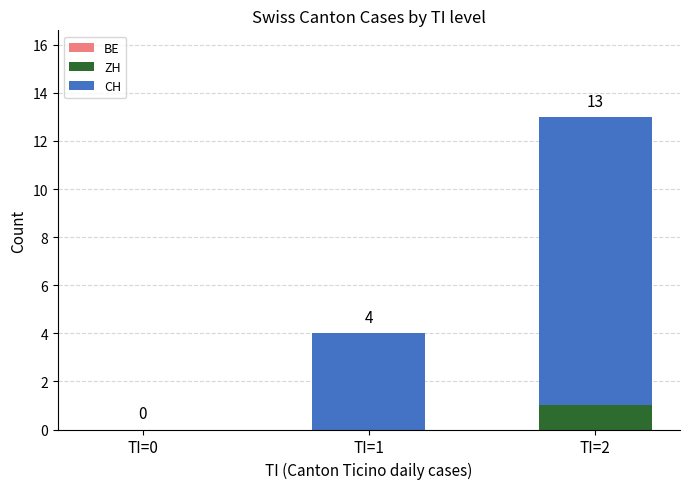

At which category is the sum across all series the highest?

TI=2